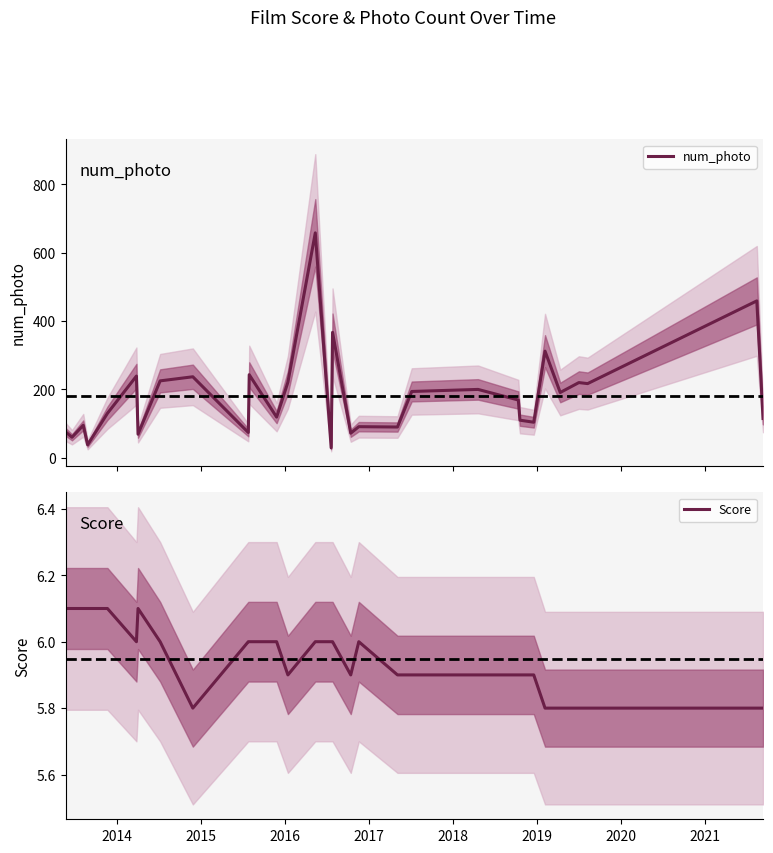

What is the difference between the second highest and second lowest values in the num_photo series?

421